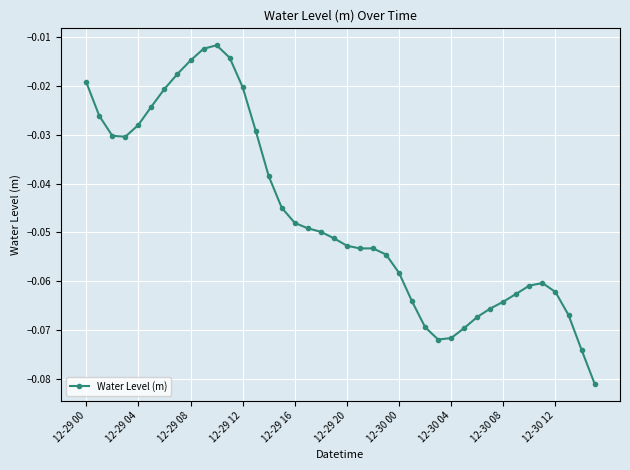

True or false: the data has more than 1 interior local peaks.

True